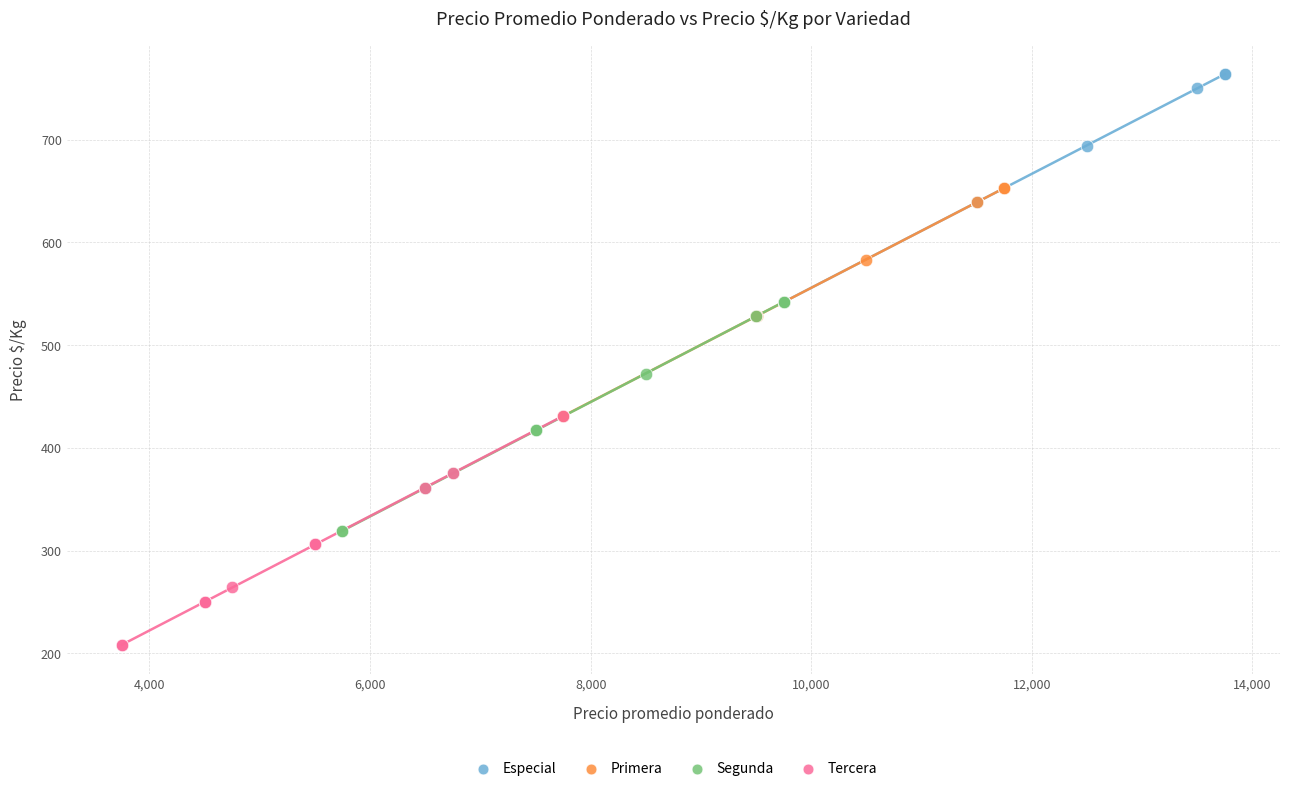

Which series reaches the minimum Y coordinate?

Tercera